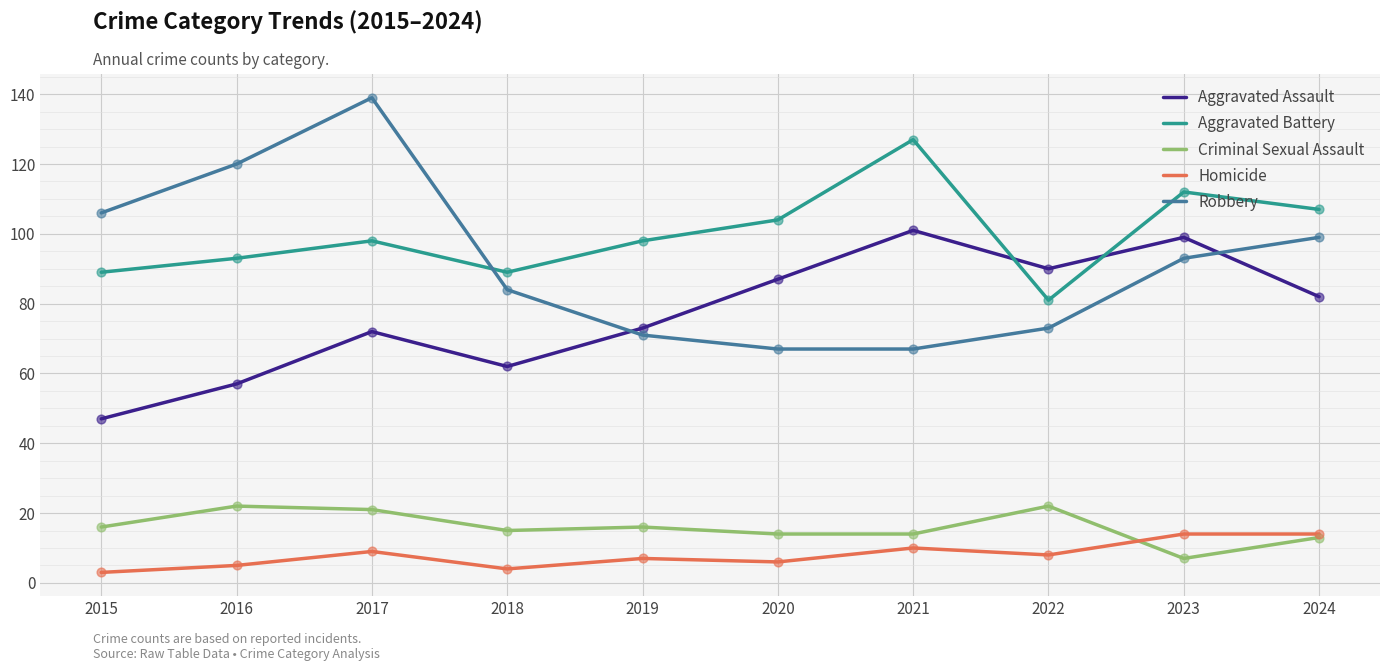

Is the value of Homicide at 2024 greater than the value of Aggravated Battery at 2017?

No